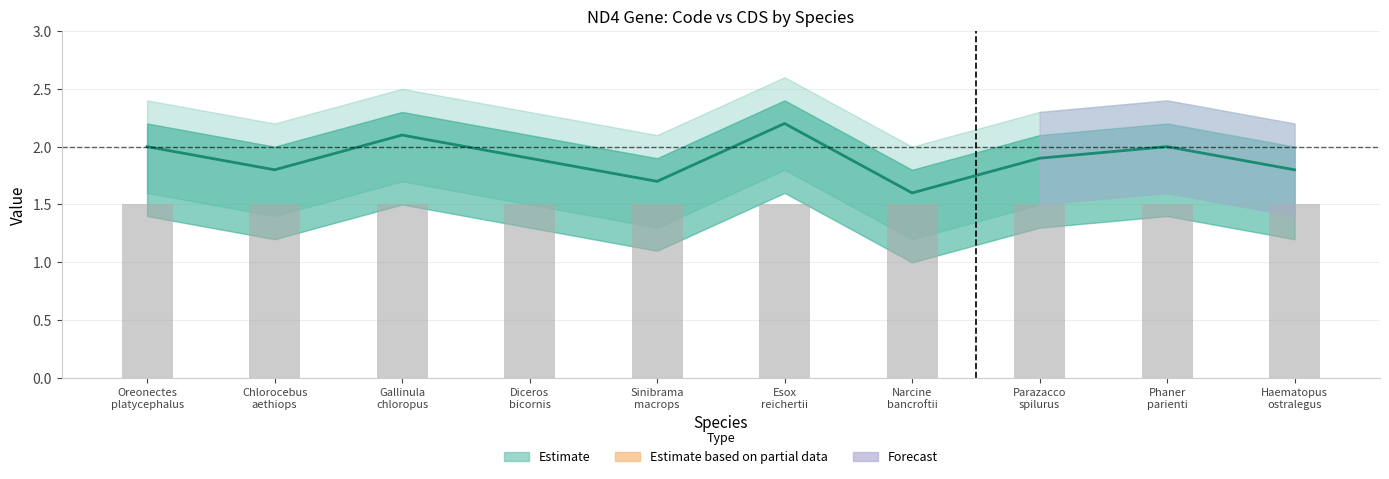

What is the sum of the Code (midline) values at Esox
reichertii and Phaner
parienti?

4.2